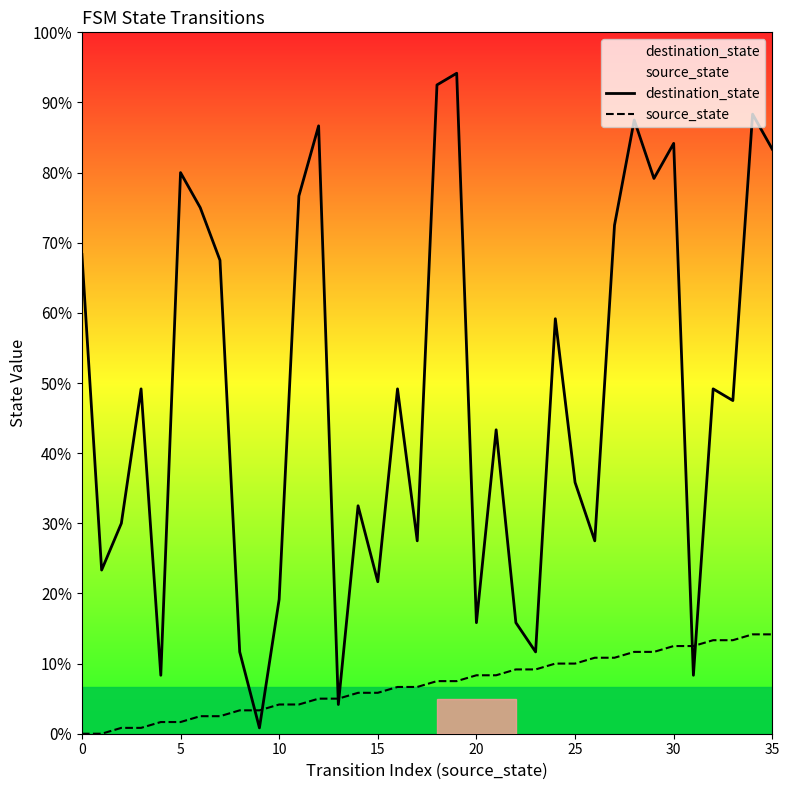

Does the chart display data point markers on the line(s)?

No